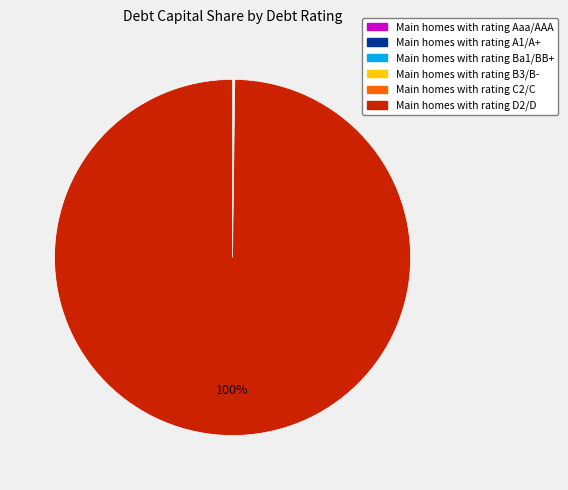

To the nearest percent, what is the average slice percentage?

17%